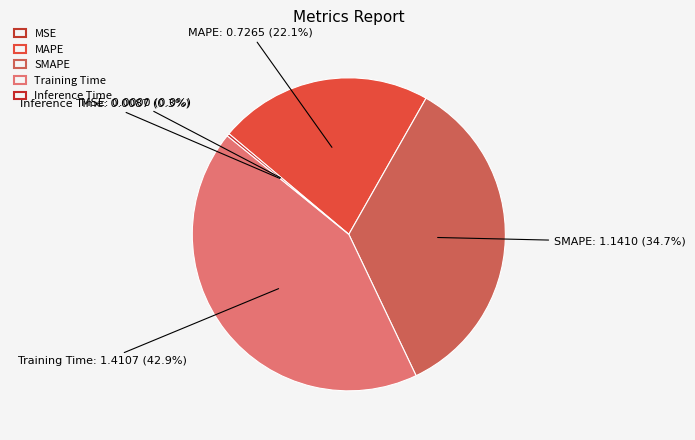

Does Training Time account for over 50% of the chart?

No